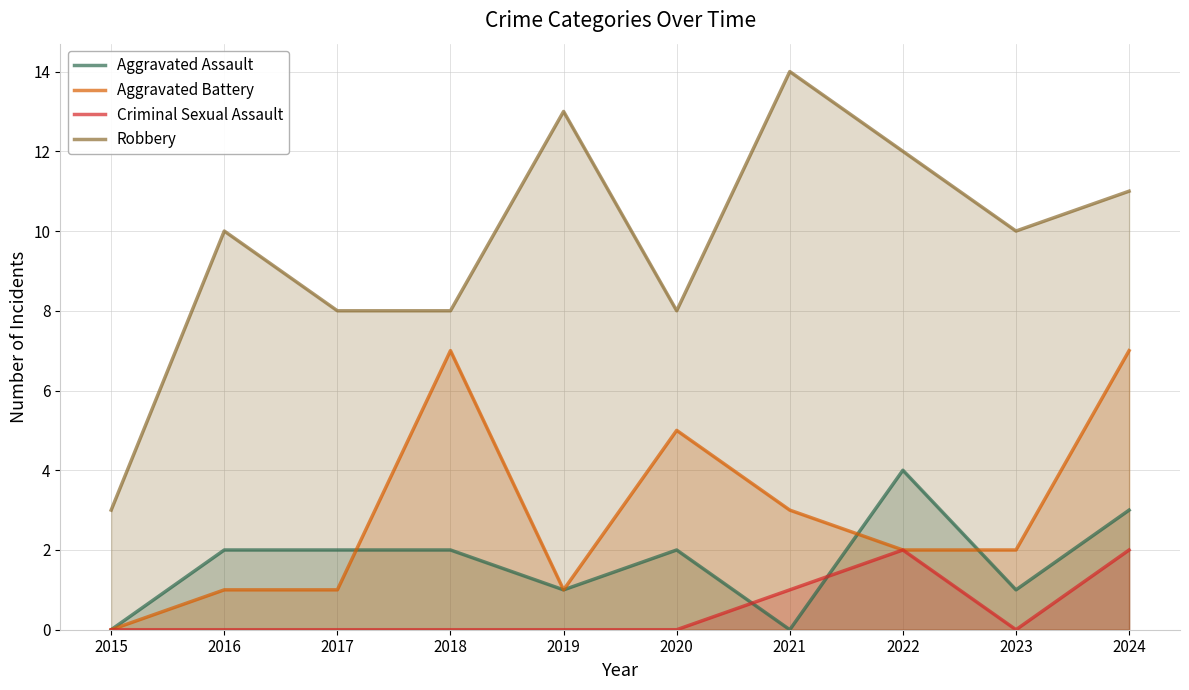

What are all the series names shown in the legend?

Aggravated Assault, Aggravated Battery, Criminal Sexual Assault, Robbery